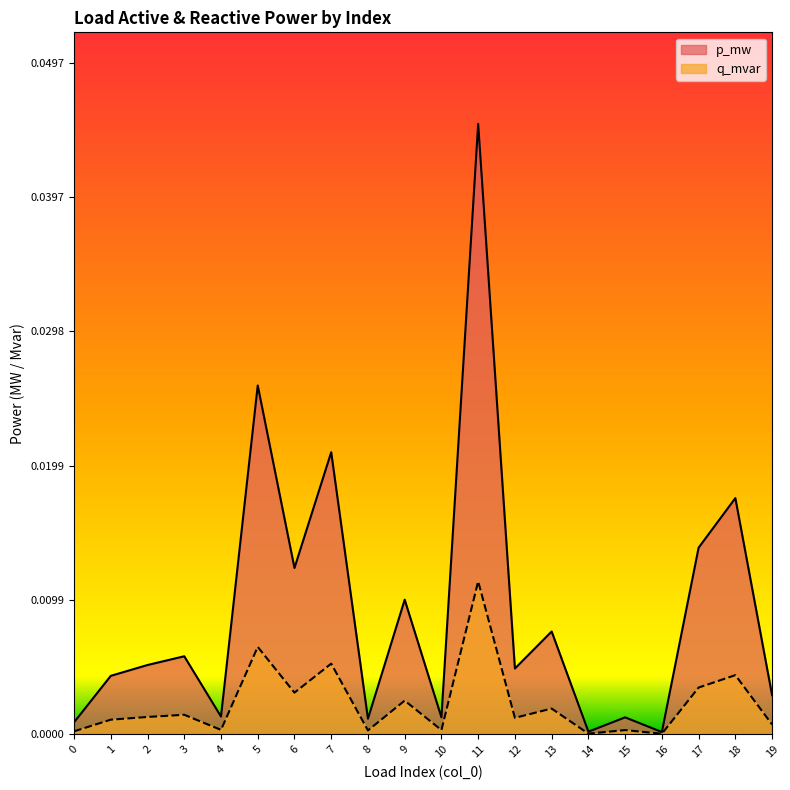

True or false: p_mw and q_mvar cross at least once.

False